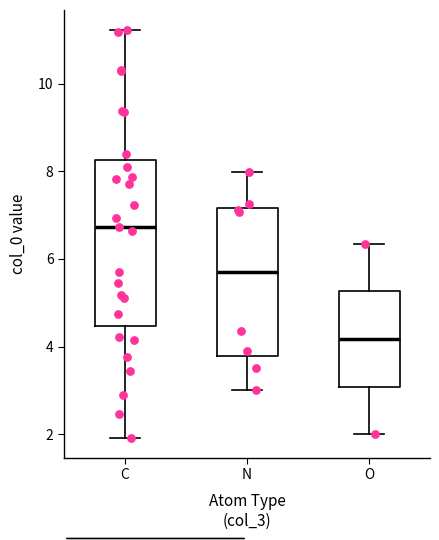

Reading left to right, transcribe this box plot: for each box, give where its median line is, the range the box spans, and where its two whiskers end, as read against the y-axis. The values are not printed on the chart, so give them approximately, as read against the axis.

C: median 6.8, box 4.4 to 8.2, whiskers 2.0 to 11.2
N: median 5.8, box 3.8 to 7.2, whiskers 3.0 to 8.0
O: median 4.2, box 3.0 to 5.2, whiskers 2.0 to 6.4